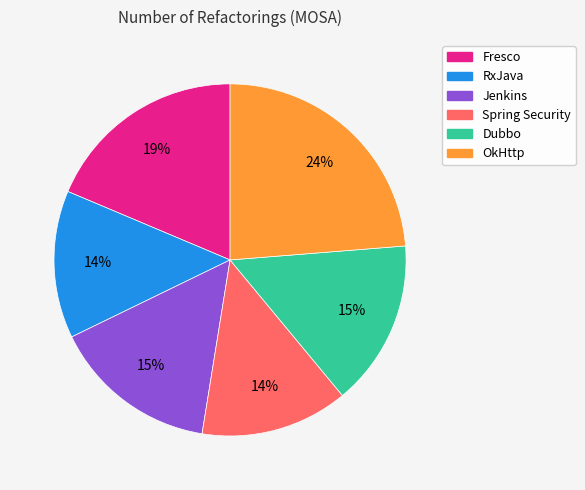

Approximately how many times larger is the value at Spring Security compared to OkHttp?

0.6